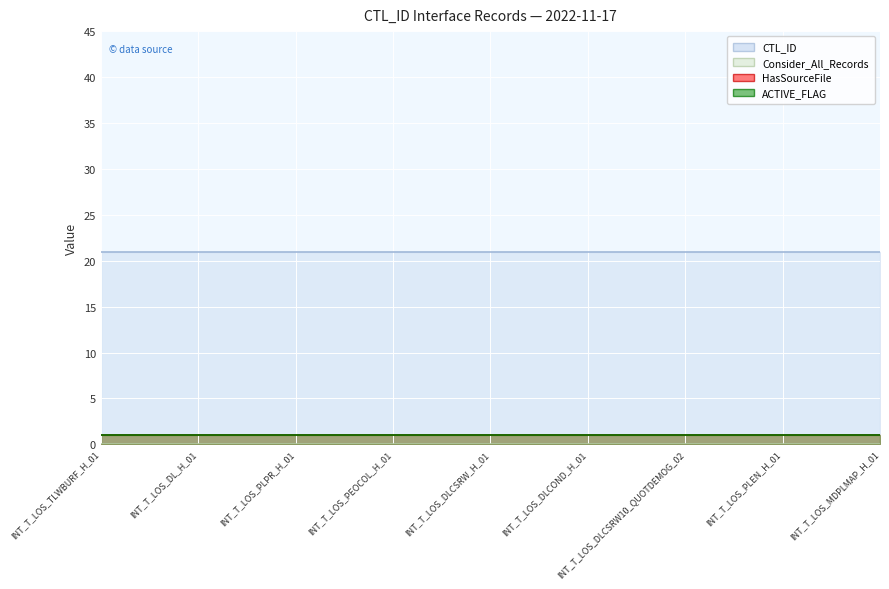

What is the label of the 8th point from the right?

INT_T_LOS_DL_H_01